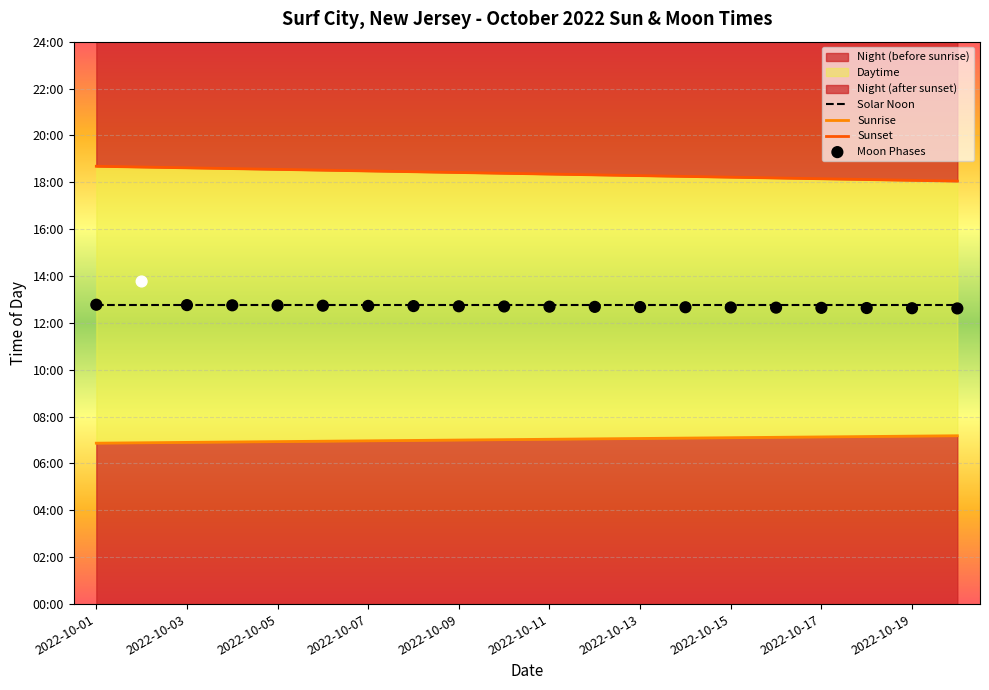

At how many categories does at least one series exceed 427?

20